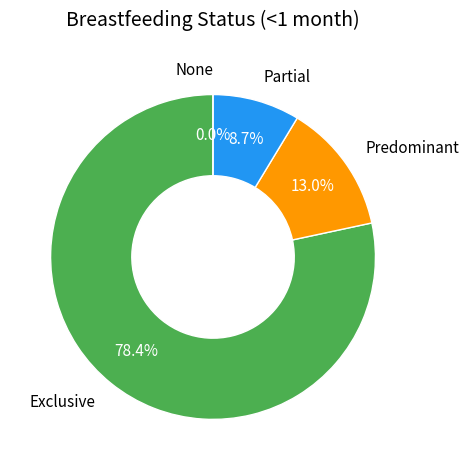

To the nearest percent, what is the difference between the largest and smallest slice percentages?

78%